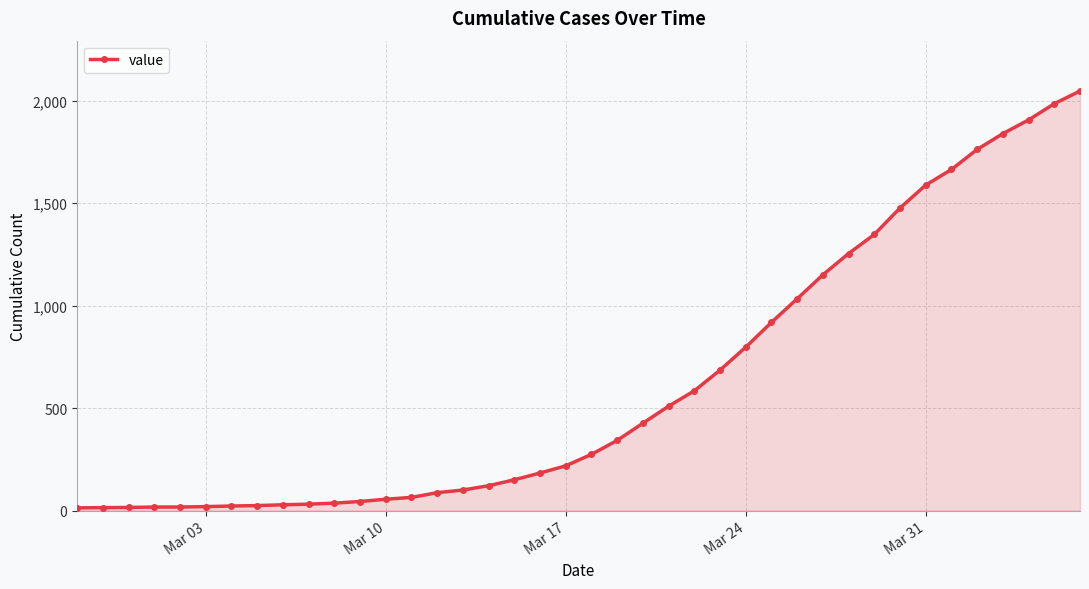

What is the sum of all values?

24844